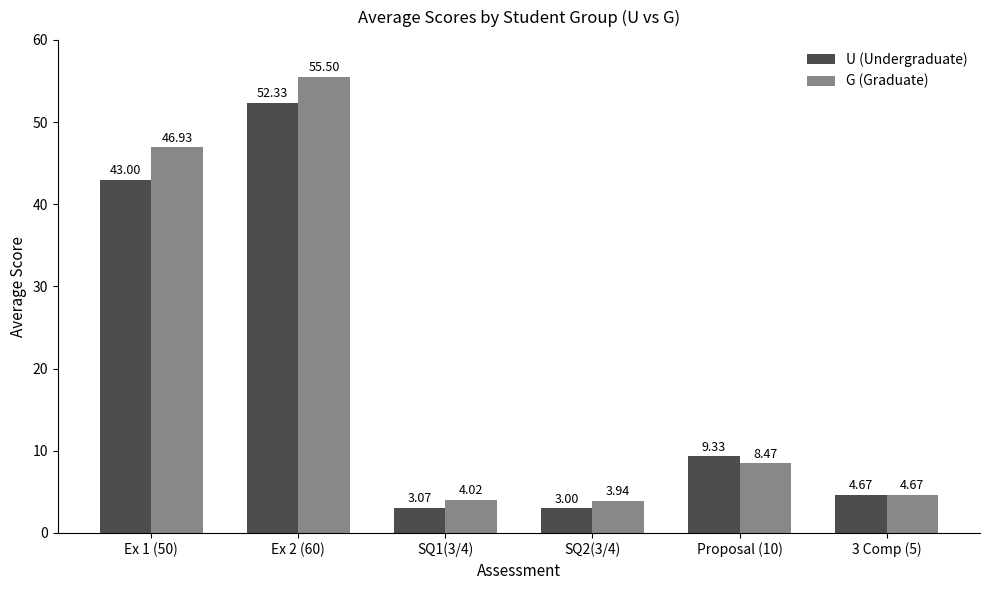

Which series changed the most between Ex 1 (50) and Ex 2 (60)?

U (Undergraduate)